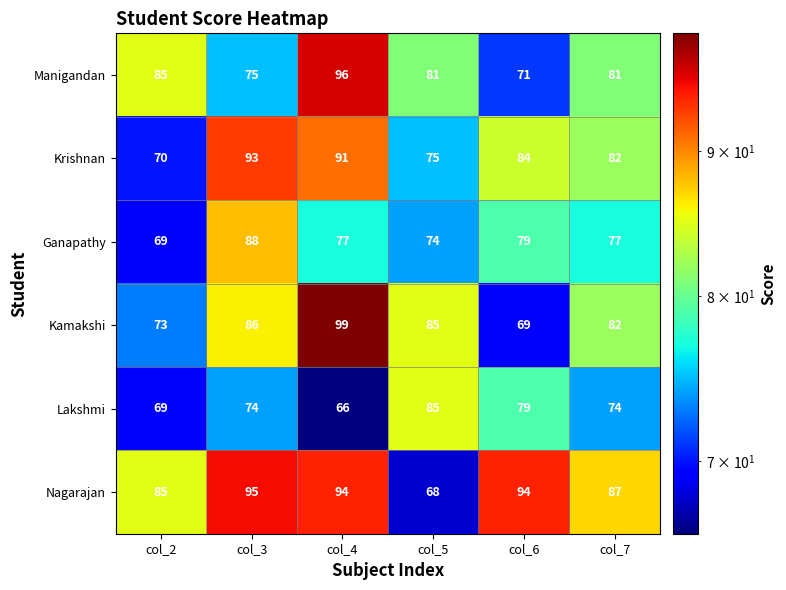

At how many categories does at least one series exceed 83?

6